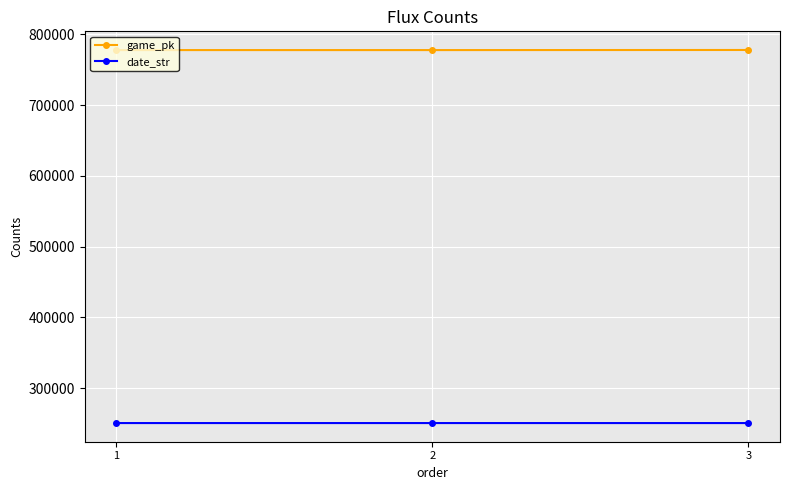

What is the spread (max minus min) of values at 3?

527558